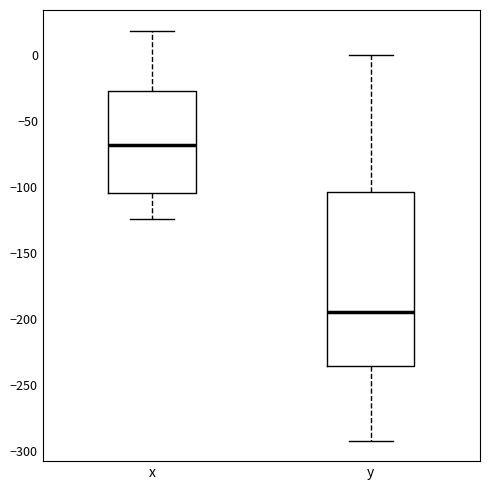

Where does the upper whisker of the box for x end on the y-axis? The values are not printed on the chart, so give them approximately, as read against the axis.

20